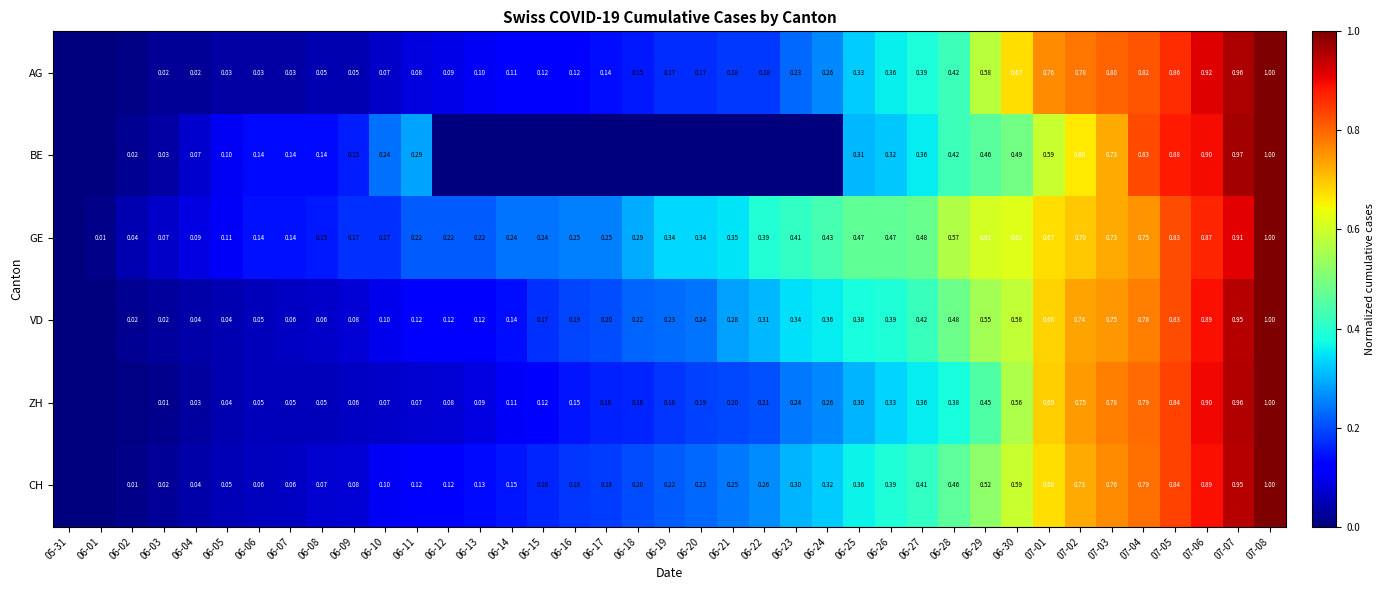

Which series changed the most between 07-07 and 07-08?

GE